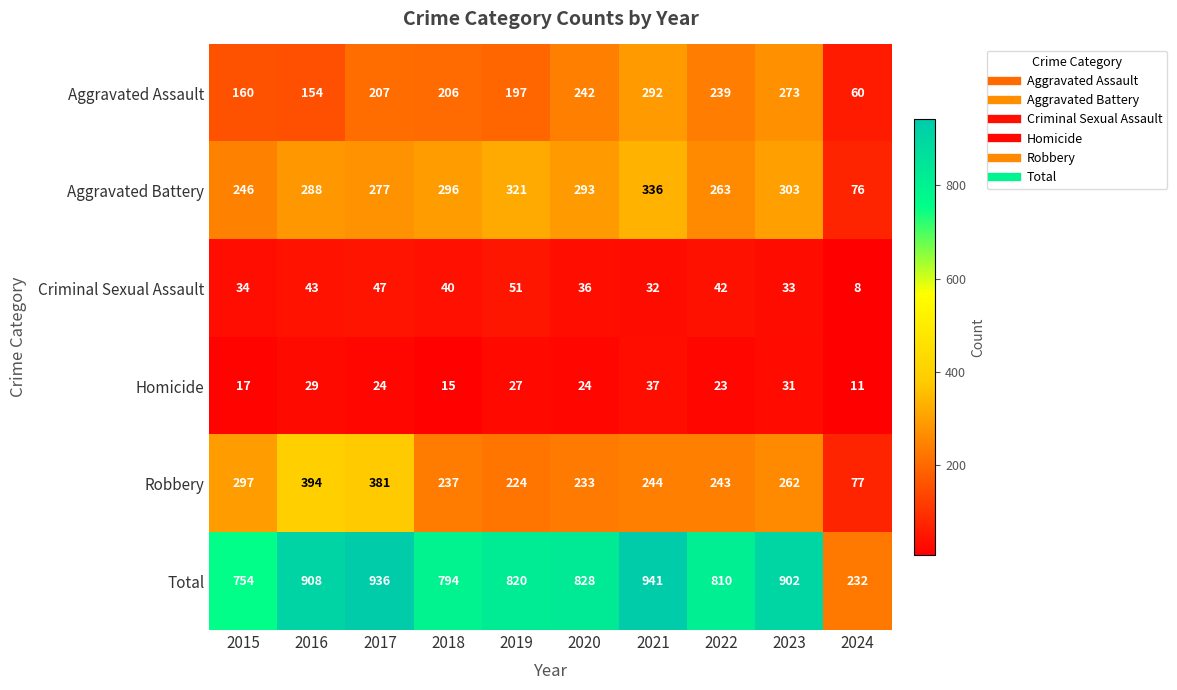

The value of Total at 2023 is 902. True or false?

True